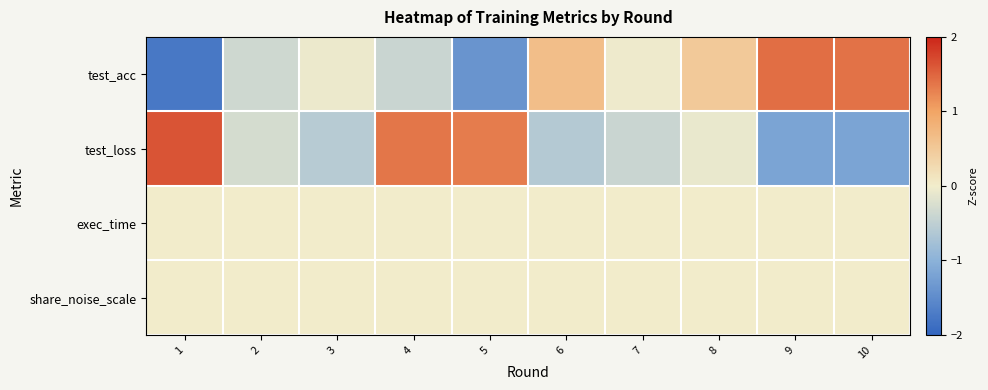

Reading left to right, extract all data points from this chart.

test_acc: 1=-1.8	2=-0.4	3=-0.0	4=-0.4	5=-1.4	6=0.6	7=-0.0	8=0.5	9=1.4	10=1.4
test_loss: 1=1.6	2=-0.3	3=-0.6	4=1.4	5=1.3	6=-0.6	7=-0.4	8=-0.1	9=-1.2	10=-1.2
exec_time: 1=0.0	2=0.0	3=0.0	4=0.0	5=0.0	6=0.0	7=0.0	8=0.0	9=0.0	10=0.0
share_noise_scale: 1=0.0	2=0.0	3=0.0	4=0.0	5=0.0	6=0.0	7=0.0	8=0.0	9=0.0	10=0.0